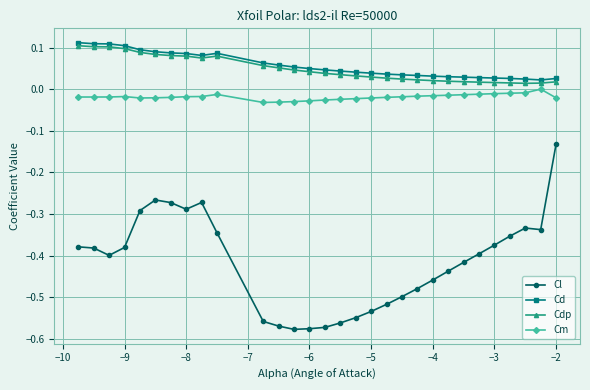

Does the chart have visible grid lines?

Yes